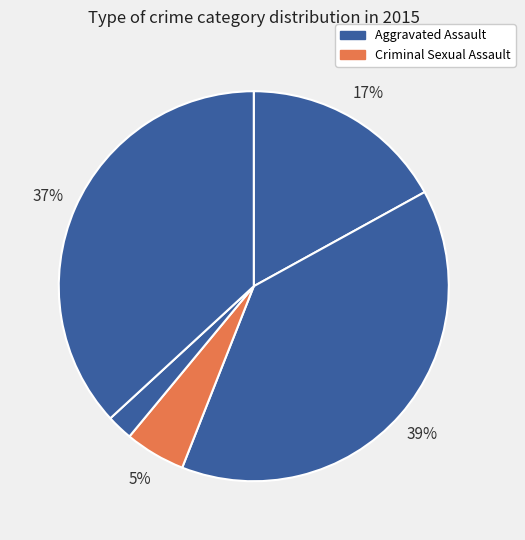

Count the number of slices in the pie.

5